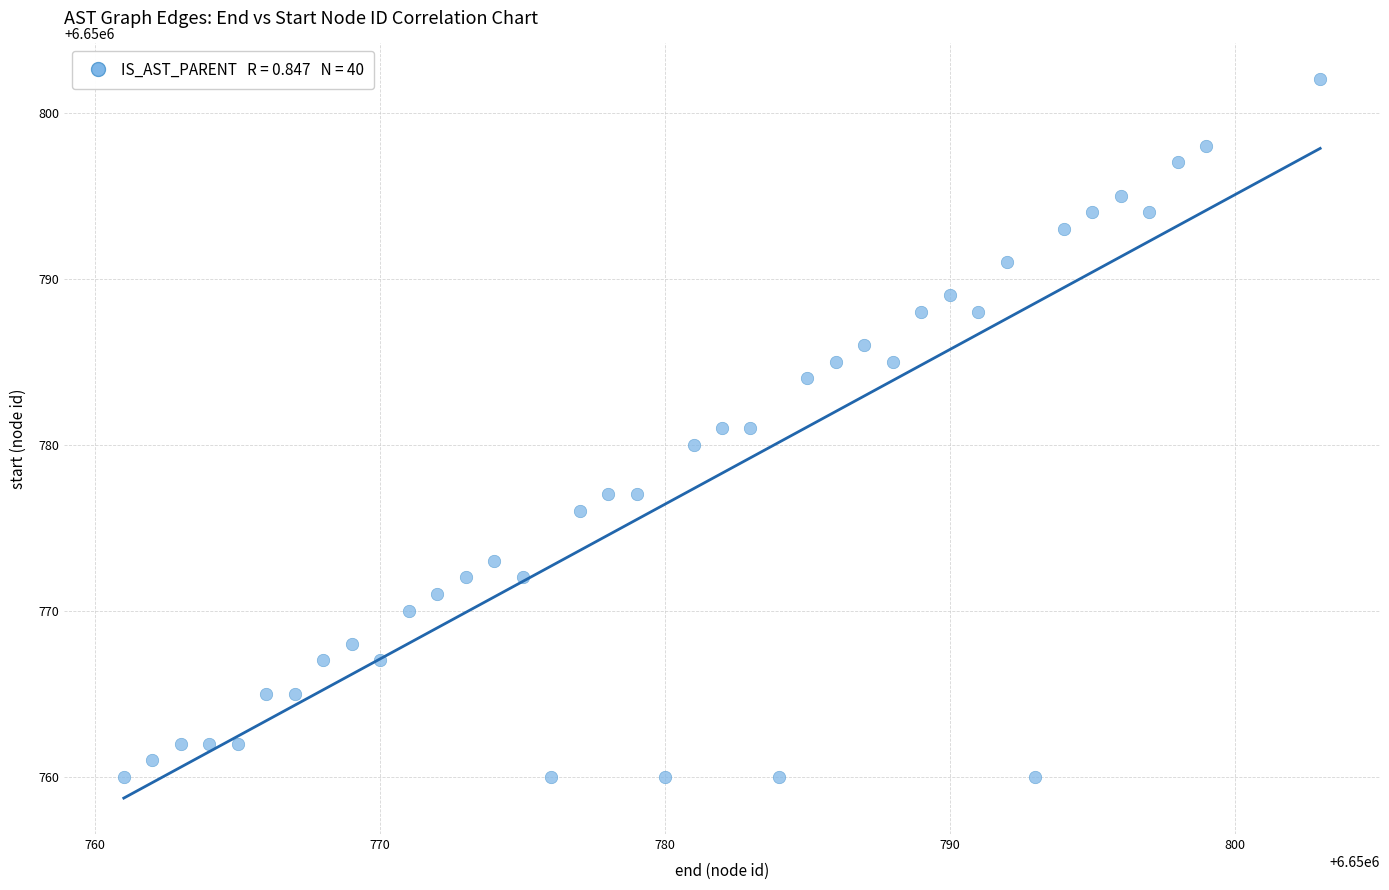

What is the range of Y values (max minus min)?

42